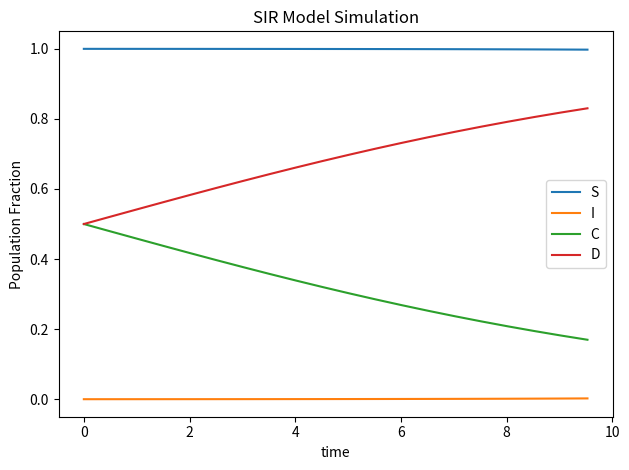

Which series has the largest total across all categories?

S